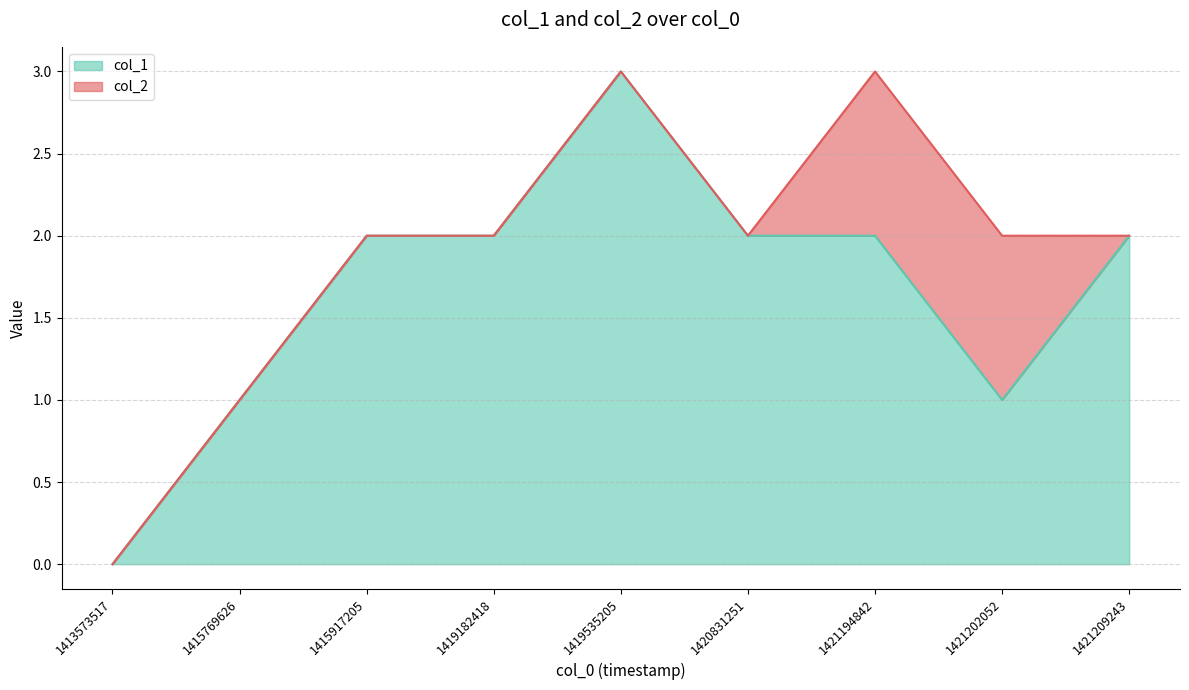

At which category does the chart reach its peak across all series?

1419535205